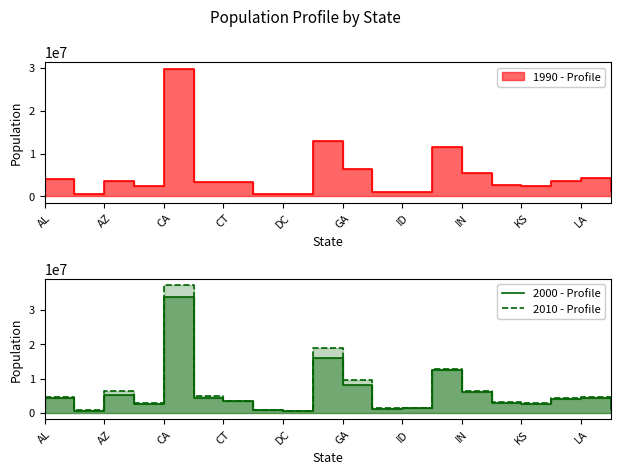

Reading right to left, list all the values displayed in this chart.

2000 - Profile: 1274779	4469035	4042193	2688925	2926538	6080827	12419927	1293957	1211497	8186653	15982571	572086	783559	3405650	4302086	33871653	2673293	5130247	626933	4447207
2010 - Profile: 1328361	4533372	4339367	2853118	3046355	6483802	12830632	1567582	1360301	9687653	18801310	601723	897934	3574097	5029196	37253956	2915918	6392017	710231	4779736